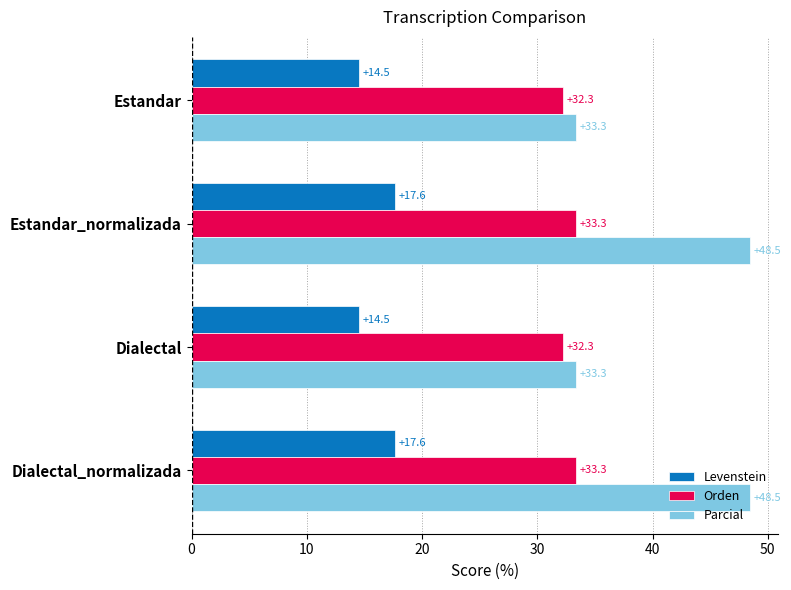

The value of Levenstein at Estandar_normalizada is 17.6. True or false?

True